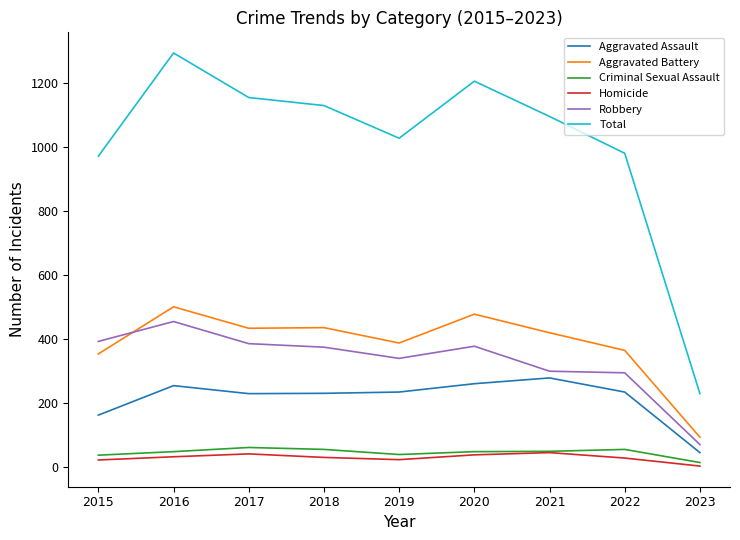

Is it true that Aggravated Assault equals 255 at 2016?

True